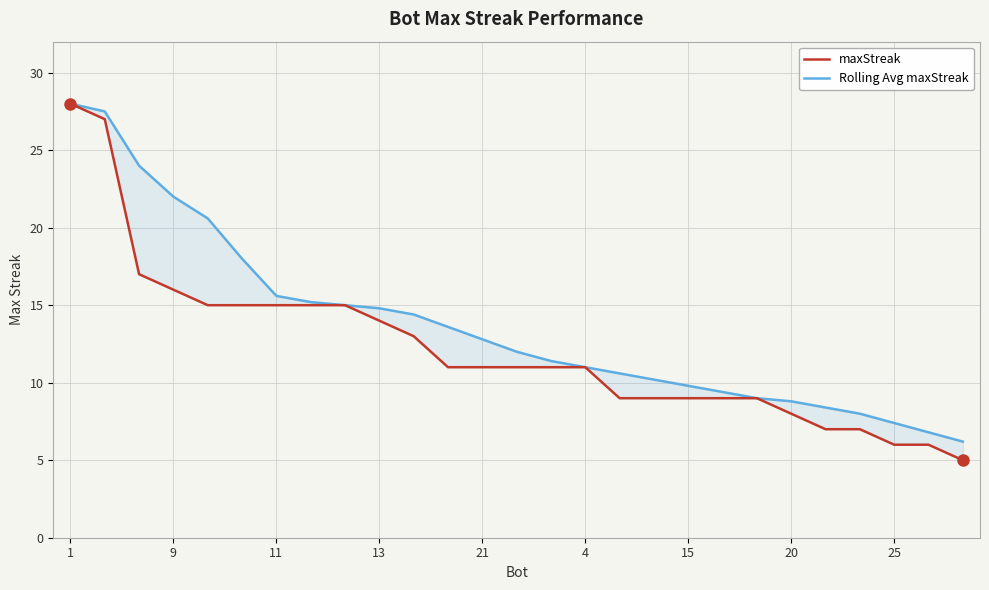

True or false: maxStreak and Rolling Avg maxStreak intersect in this chart.

False